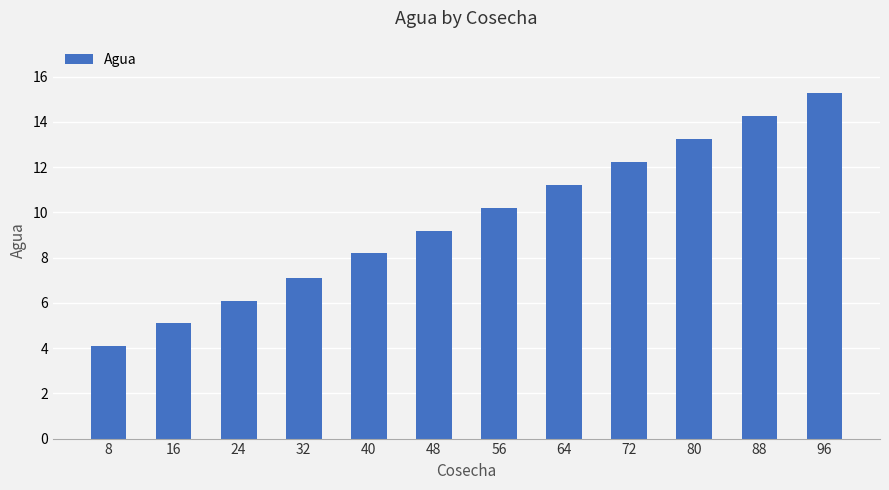

Is it true that the value at 16 is 5.1?

True